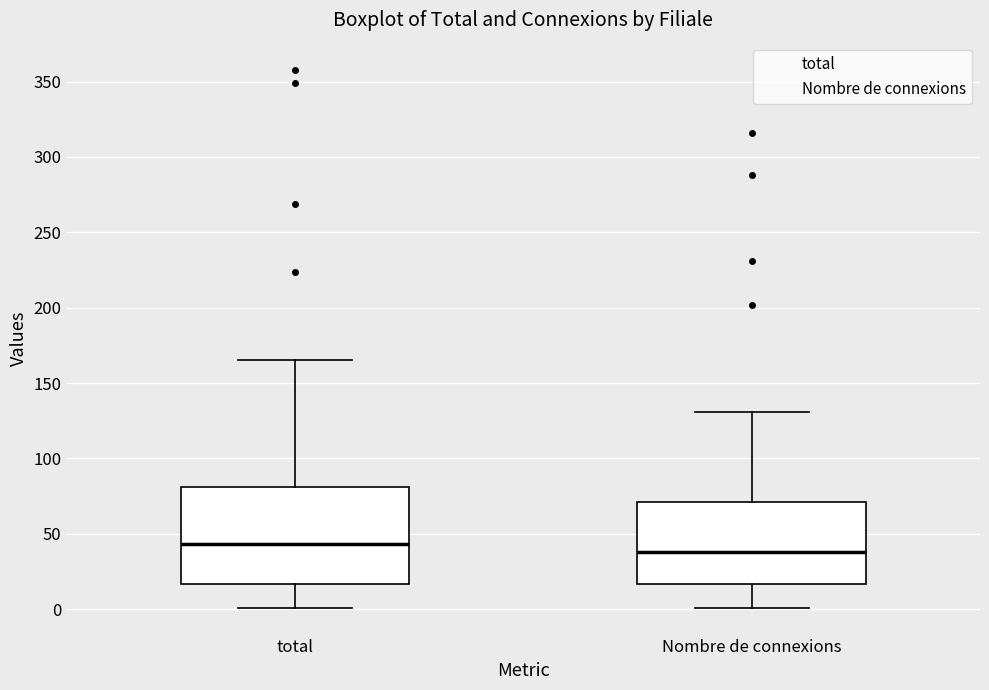

Comparing the boxes themselves (not the whiskers), which one is the tallest?

total